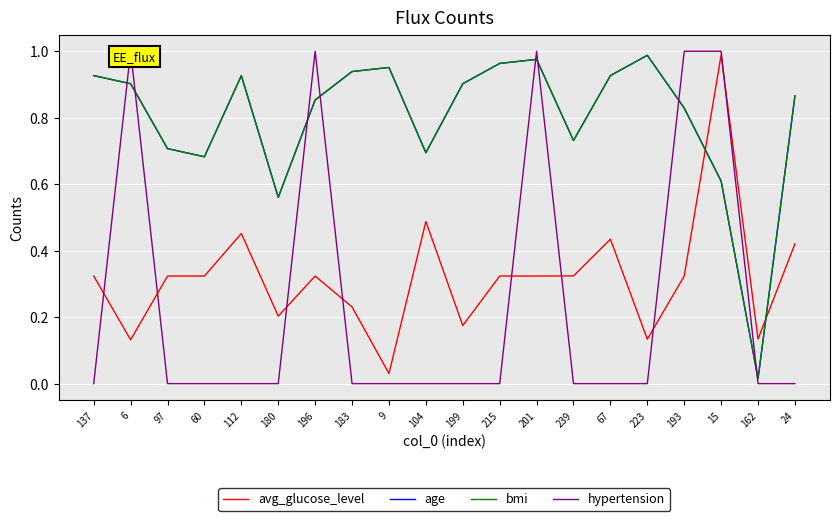

List the series in order of their peak value, lowest first.

age, bmi, avg_glucose_level, hypertension